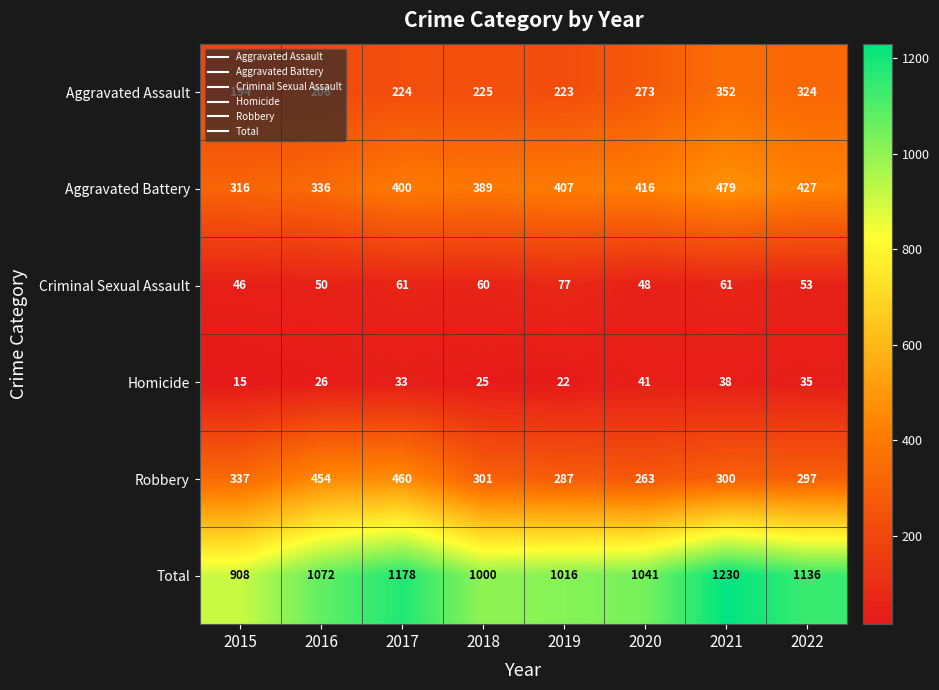

What is the minimum value shown in the chart?

15